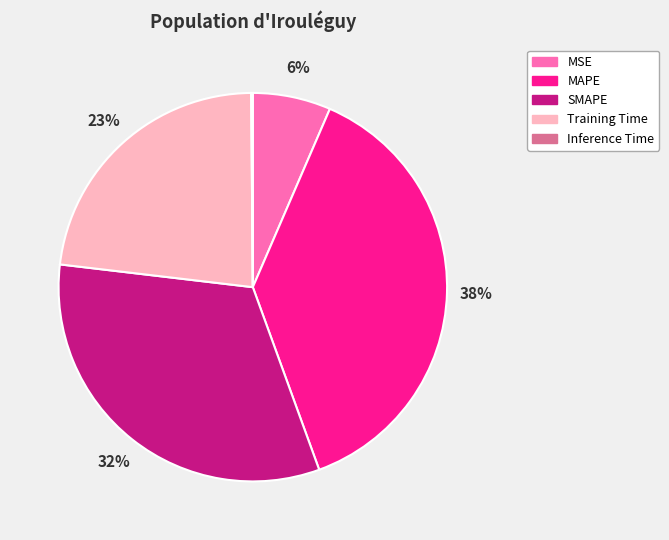

Which has a higher value, SMAPE or MSE?

SMAPE